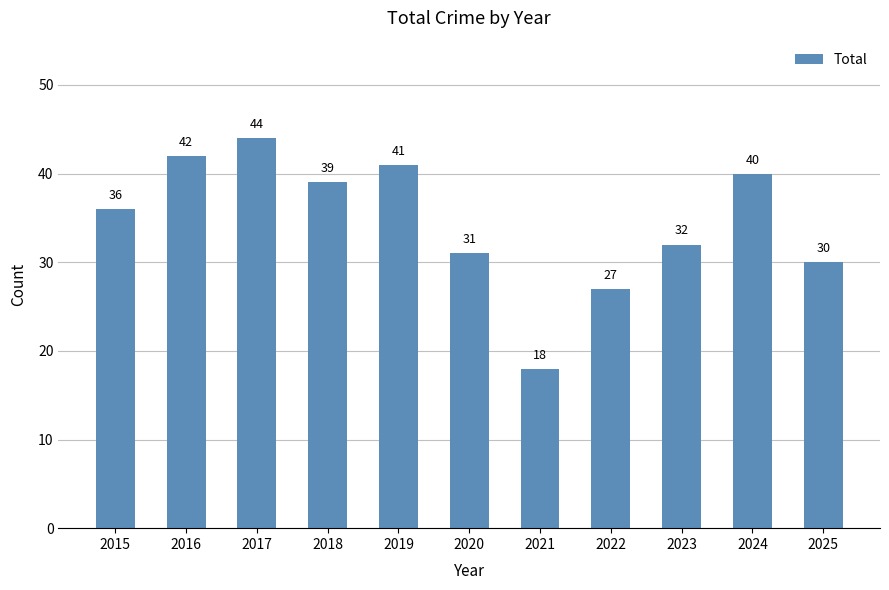

How many bars are there in total?

11